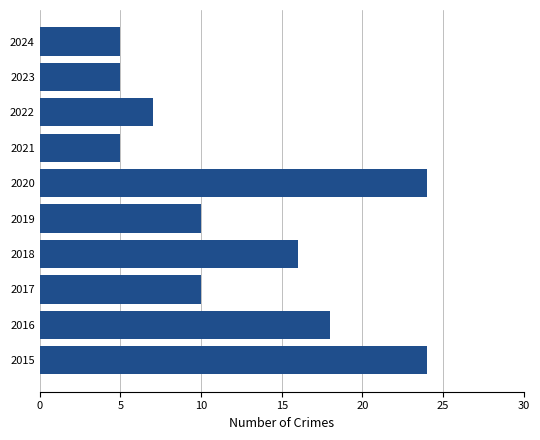

What is the ratio of the value at 2016 to the value at 2015?

0.8